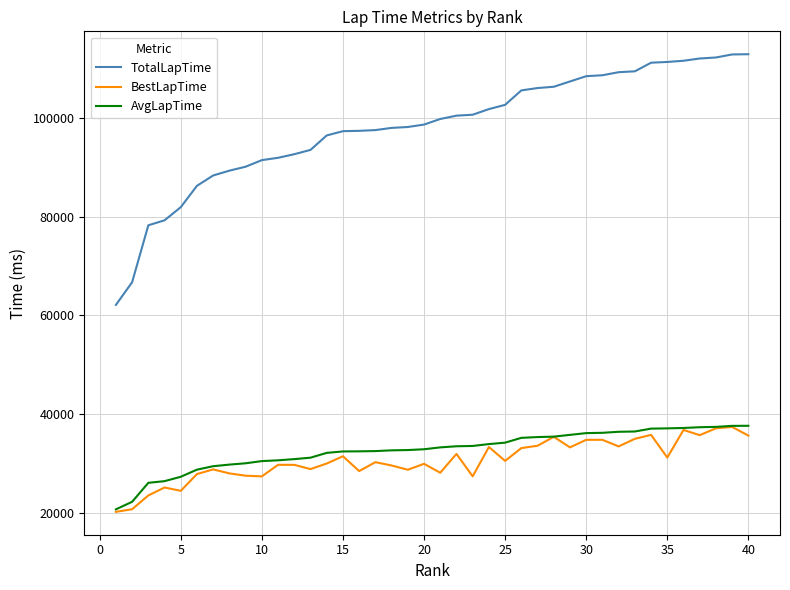

Which series has the widest spread of values?

TotalLapTime